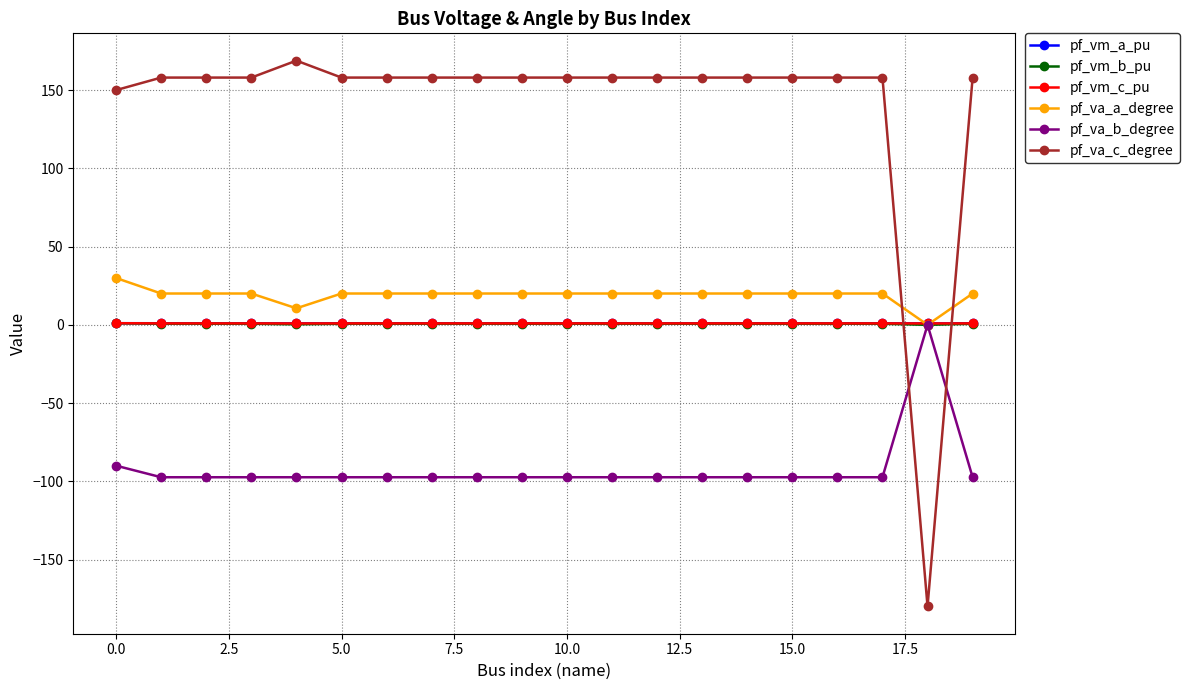

What is the value of the pf_va_a_degree point at the 5th from the left?

10.6